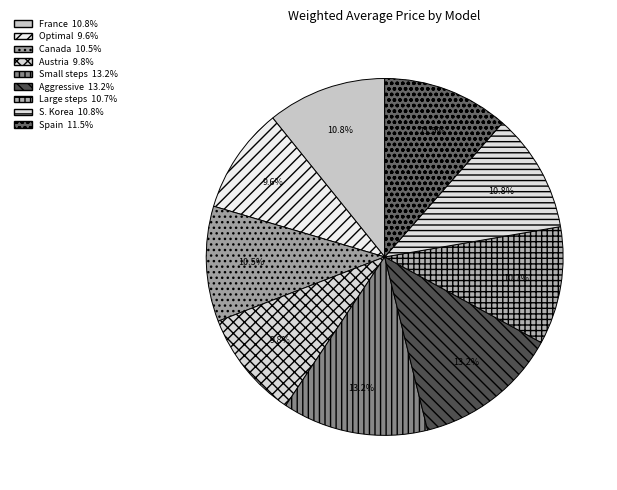

Count the number of slices in the pie.

9